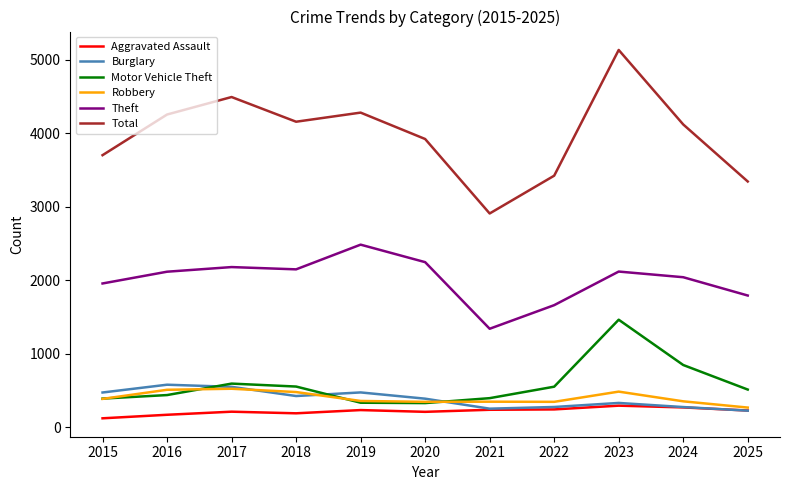

What value does the Motor Vehicle Theft series have at 2018, to the nearest 50?

550